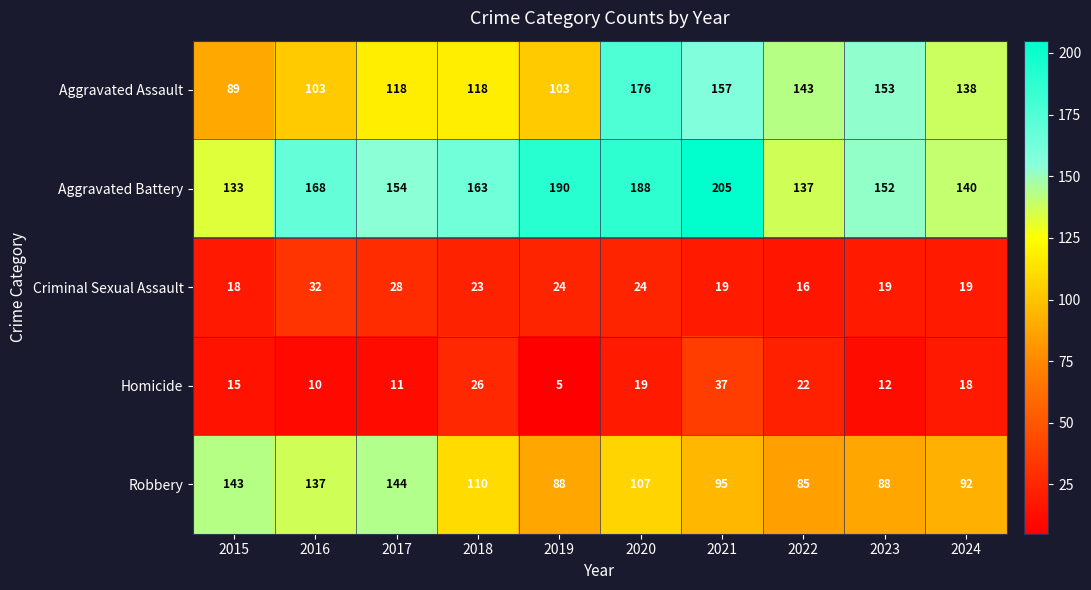

Which series has the largest range (max minus min)?

Aggravated Assault